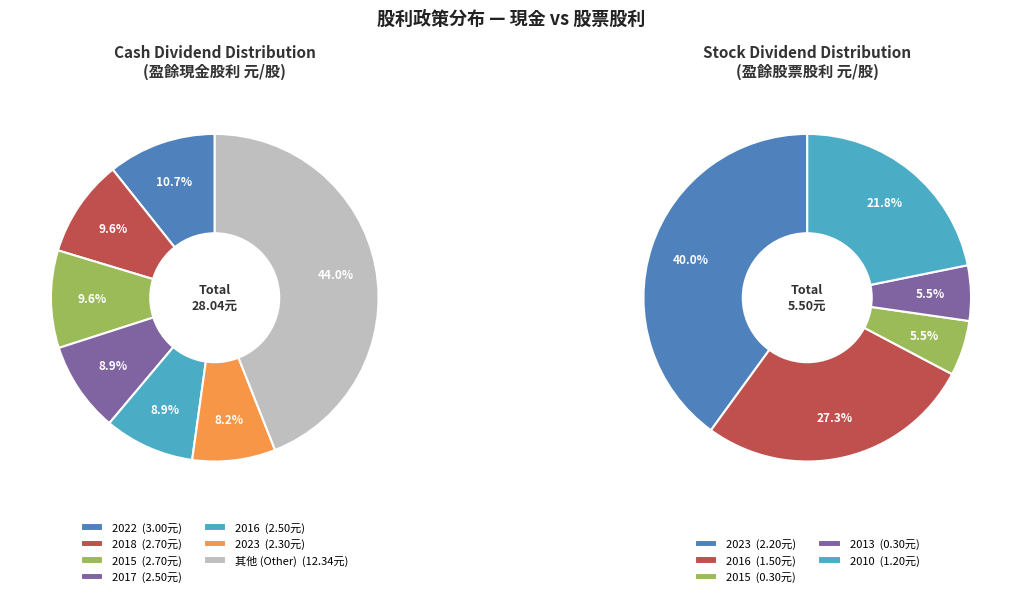

Does any single category account for the majority?

No